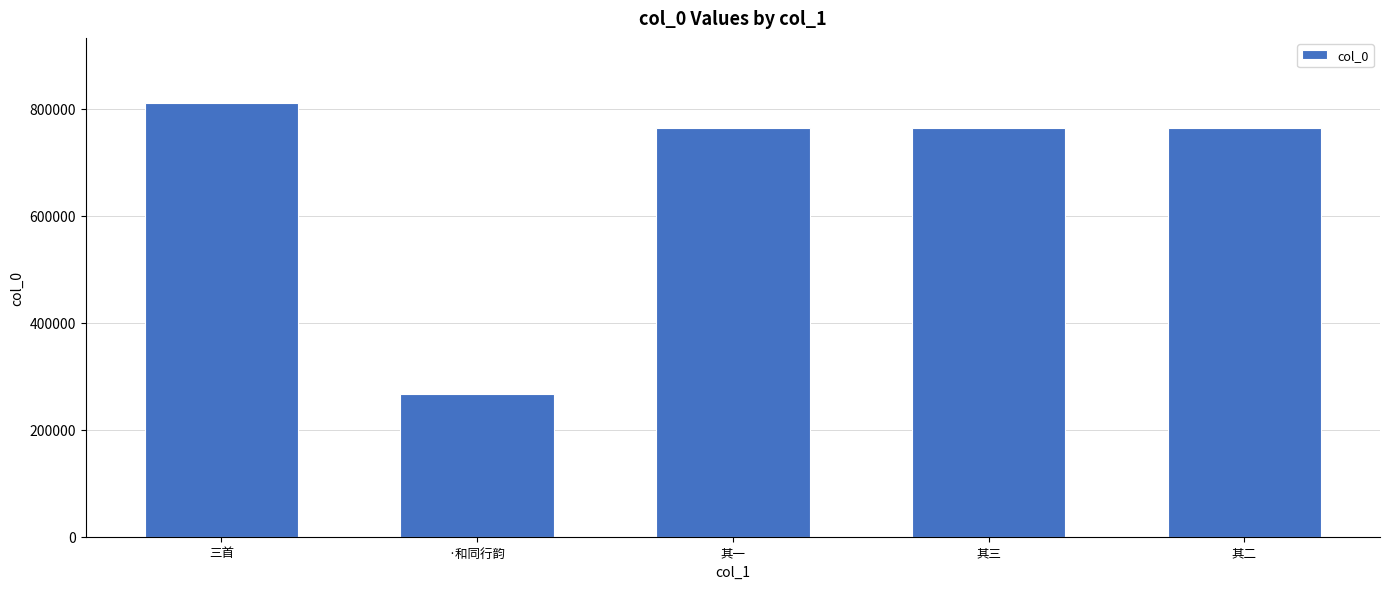

What is the minimum value shown in the chart?

266499